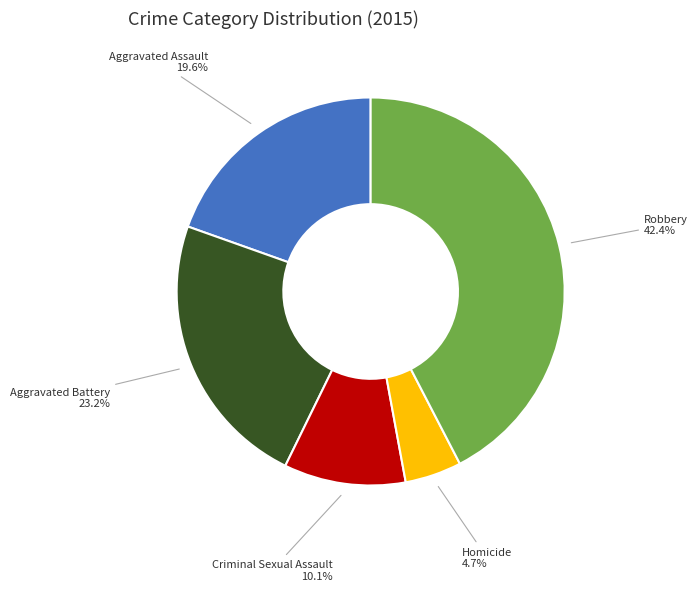

To the nearest percent, what is the difference between the largest and smallest slice percentages?

38%